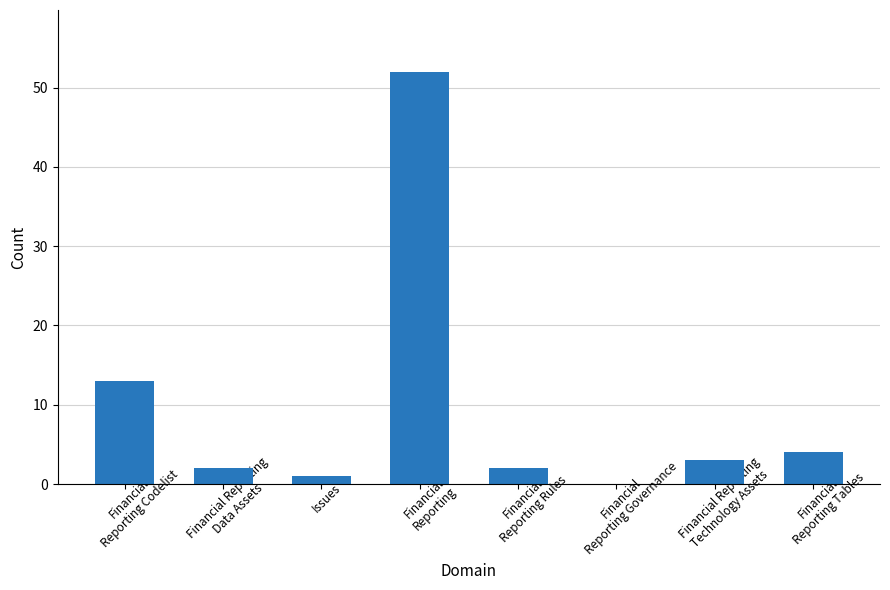

How many categories are shown in the chart?

8